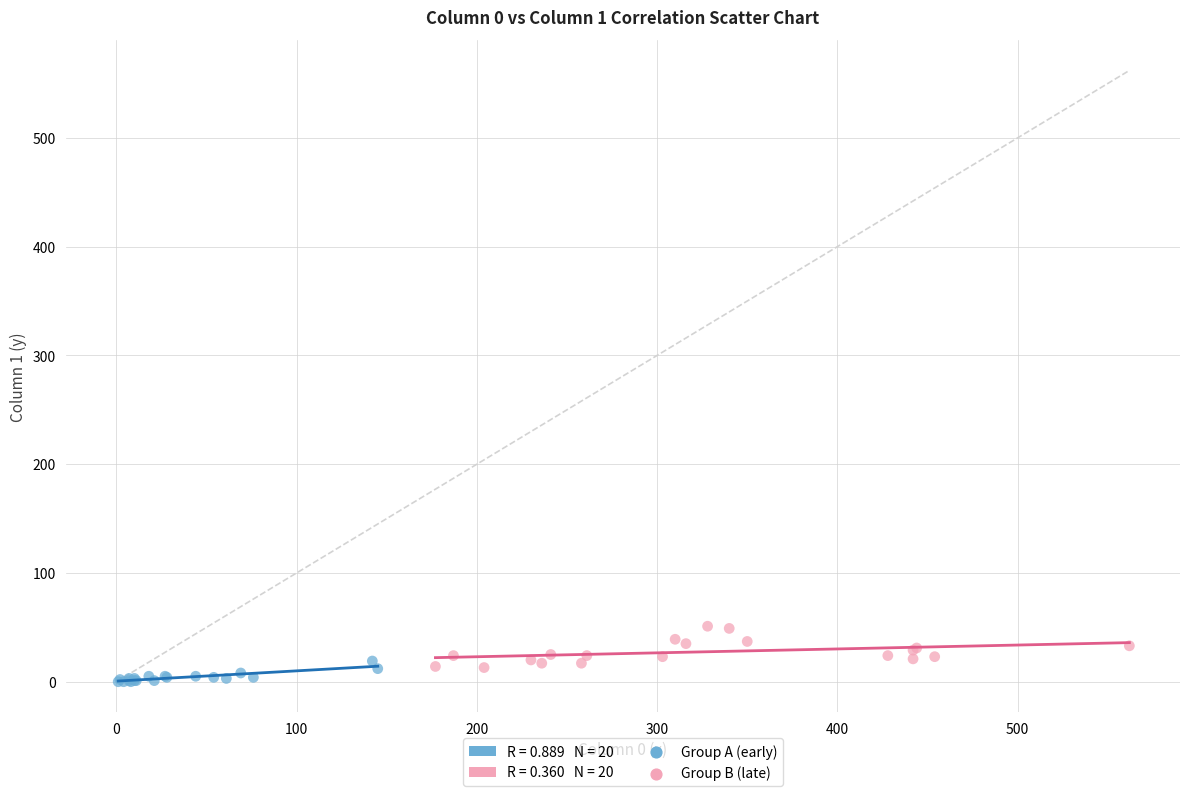

Which series has the largest Y range (max minus min)?

Group B (late)